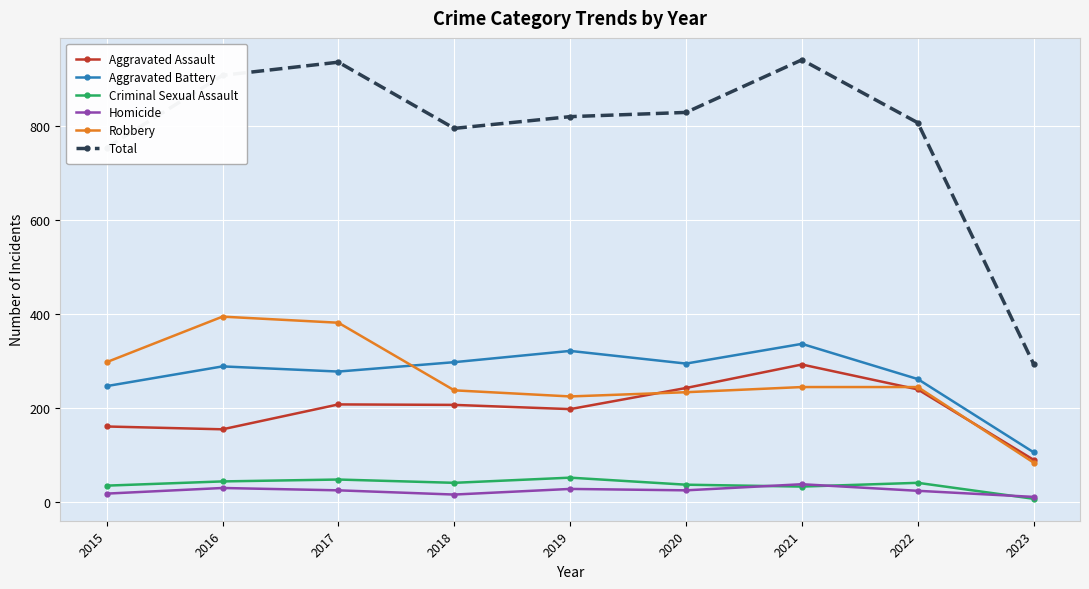

At 2018, list the series in order from smallest to largest.

Homicide, Criminal Sexual Assault, Aggravated Assault, Robbery, Aggravated Battery, Total